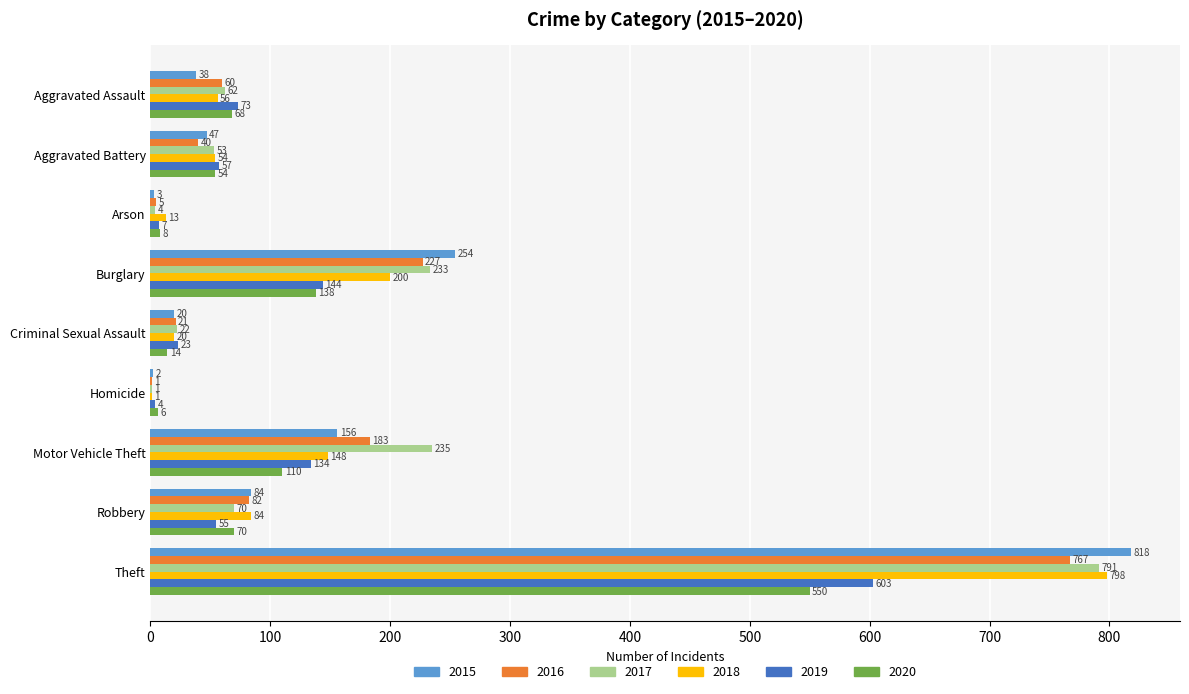

How many distinct data groups are displayed?

6